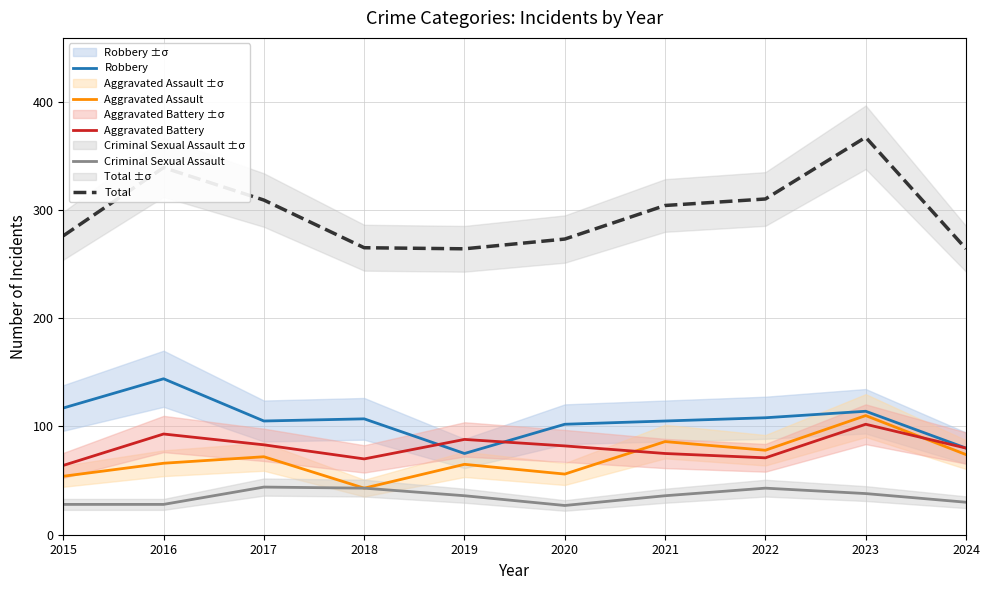

What is the minimum value for Criminal Sexual Assault?

27